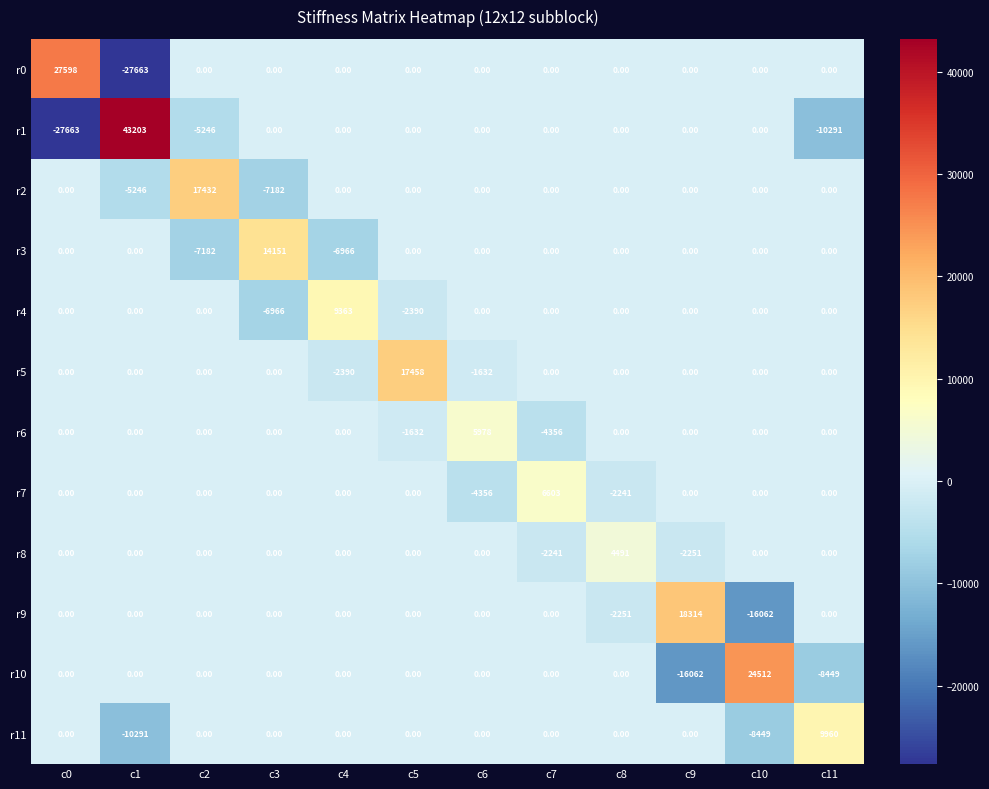

At how many categories does at least one series exceed 7377?

9